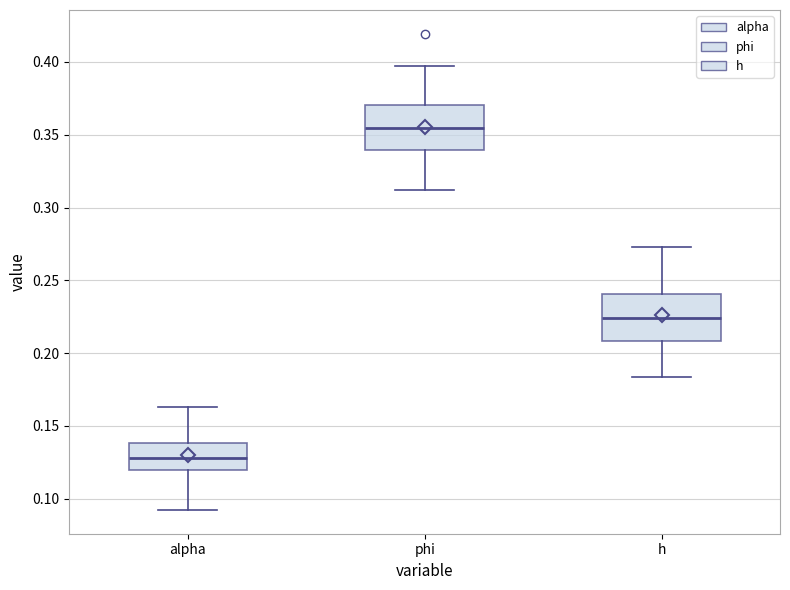

Reading left to right, read every box against the y-axis: the position of its median line, the range the box covers, and the ends of its whiskers. The values are not printed on the chart, so give them approximately, as read against the axis.

alpha: median 0.130, box 0.120 to 0.140, whiskers 0.090 to 0.165
phi: median 0.355, box 0.340 to 0.370, whiskers 0.310 to 0.395
h: median 0.225, box 0.210 to 0.240, whiskers 0.185 to 0.275